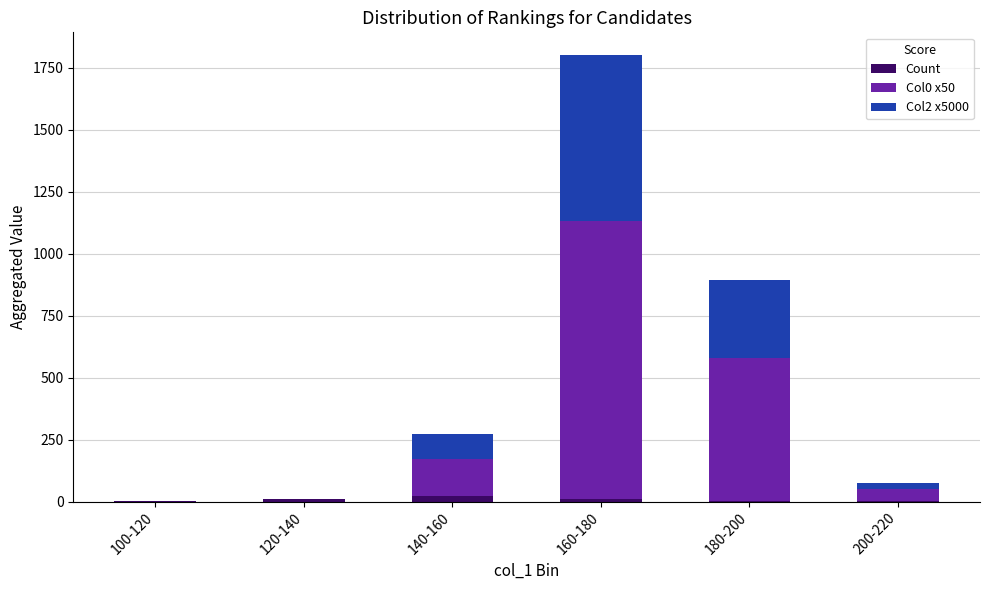

Count the number of categories in the chart.

6